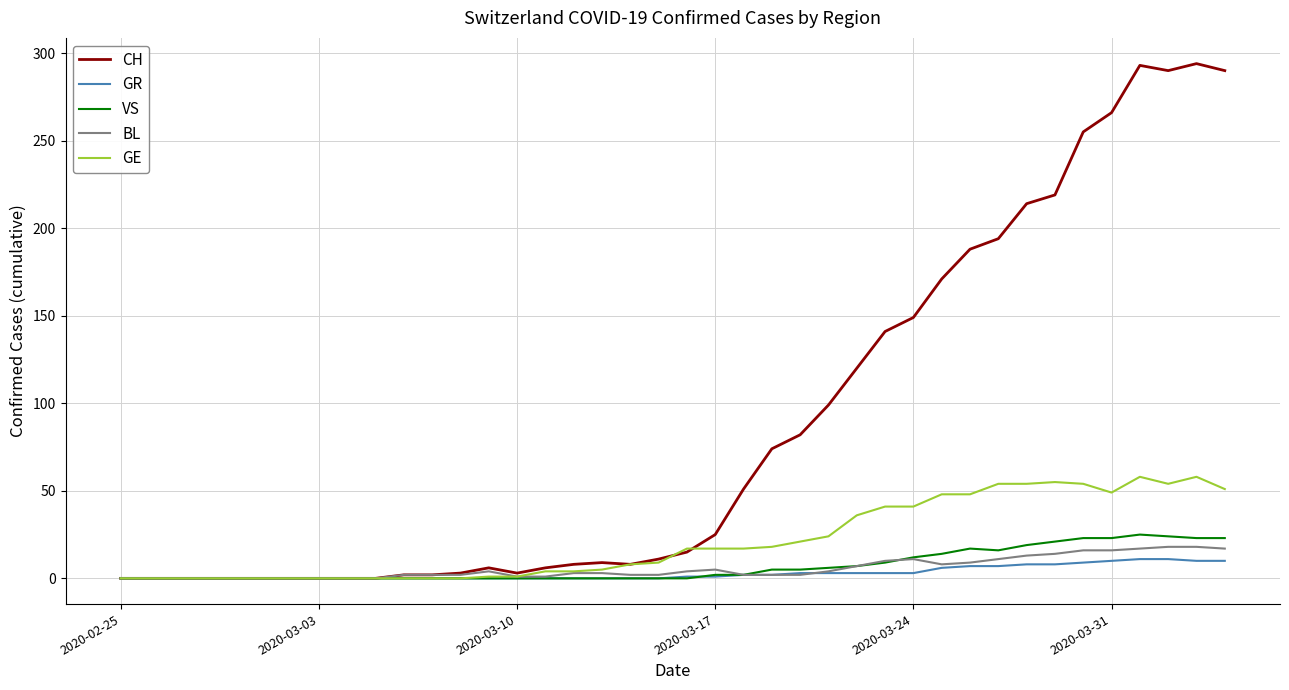

Which series has the widest spread of values?

CH